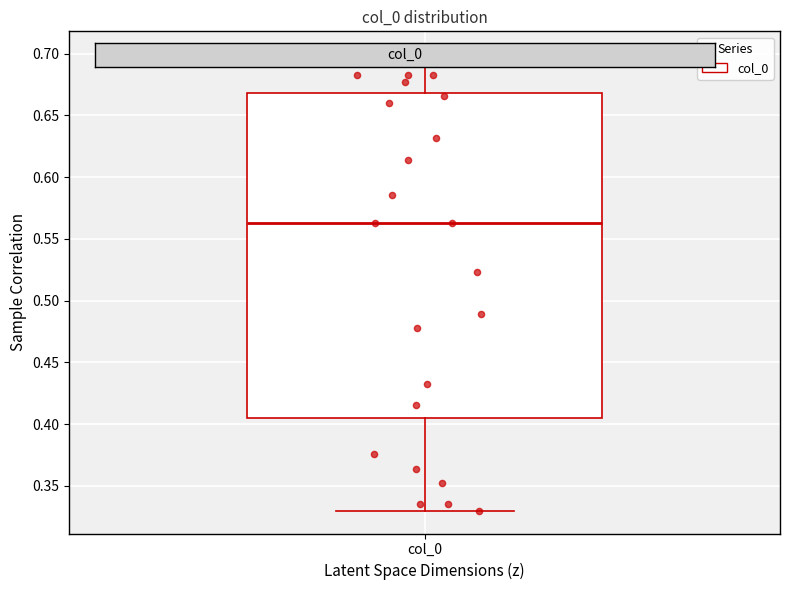

Transcribe this box plot: give where the median line is, the range the box spans, and where the two whiskers end, as read against the y-axis. The values are not printed on the chart, so give them approximately, as read against the axis.

median 0.565, box 0.405 to 0.670, whiskers 0.330 to 0.700